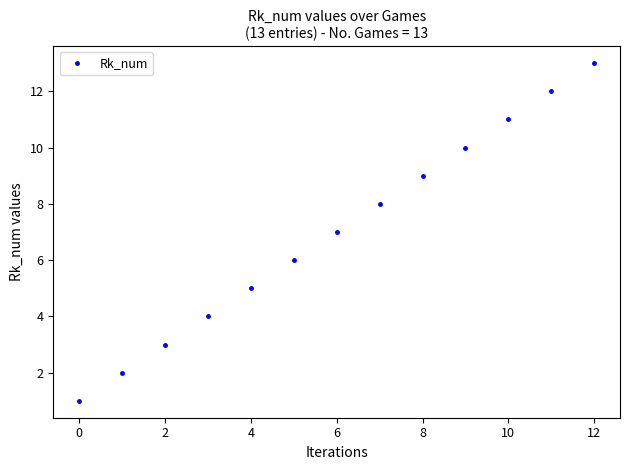

How many lines are shown in the chart?

1